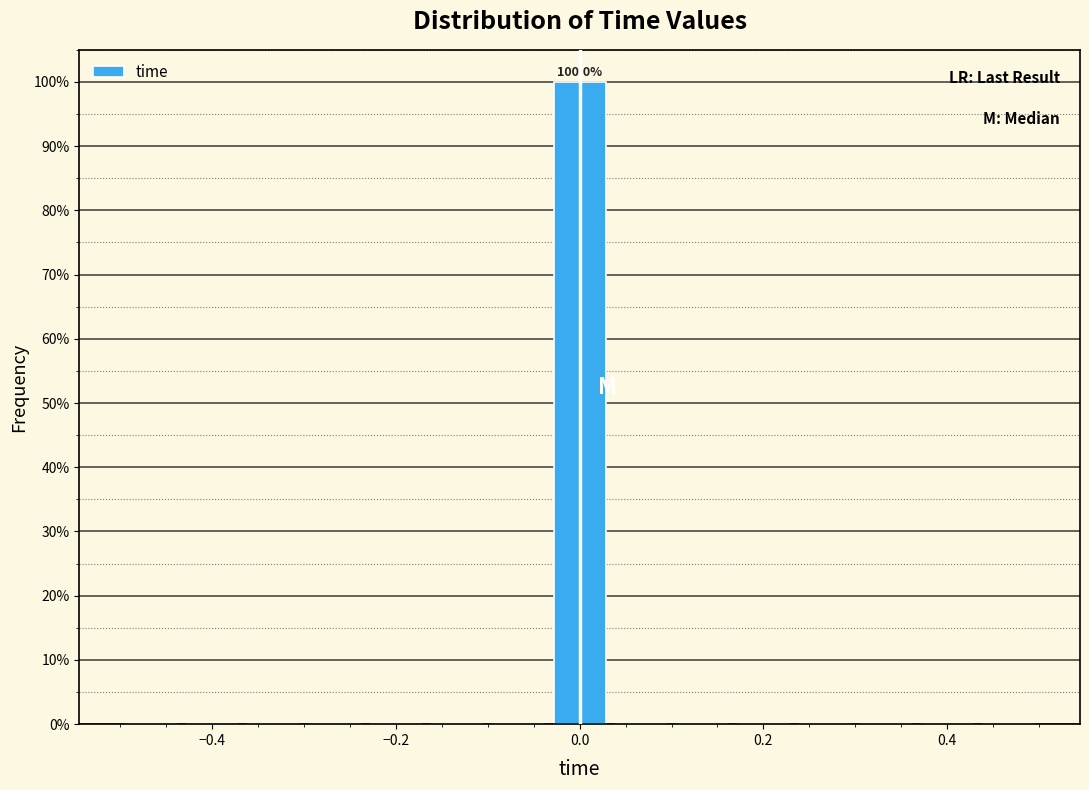

Around what value on the x-axis is the tallest bar? Give the approximate position of its centre, as read against the axis.

0.00